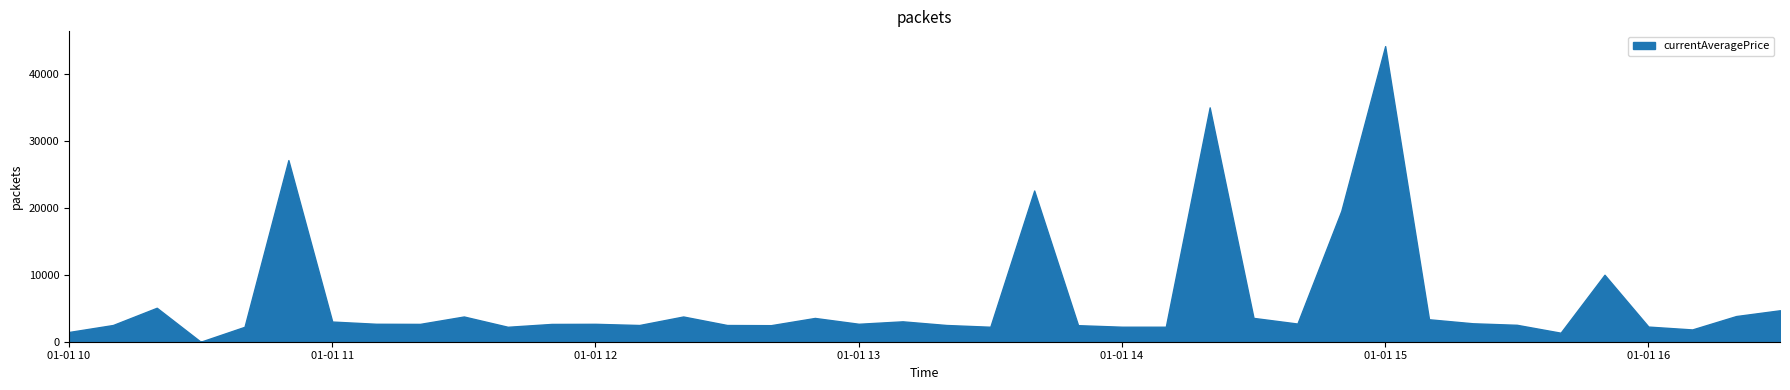

What is the difference between the maximum and minimum values?

44147